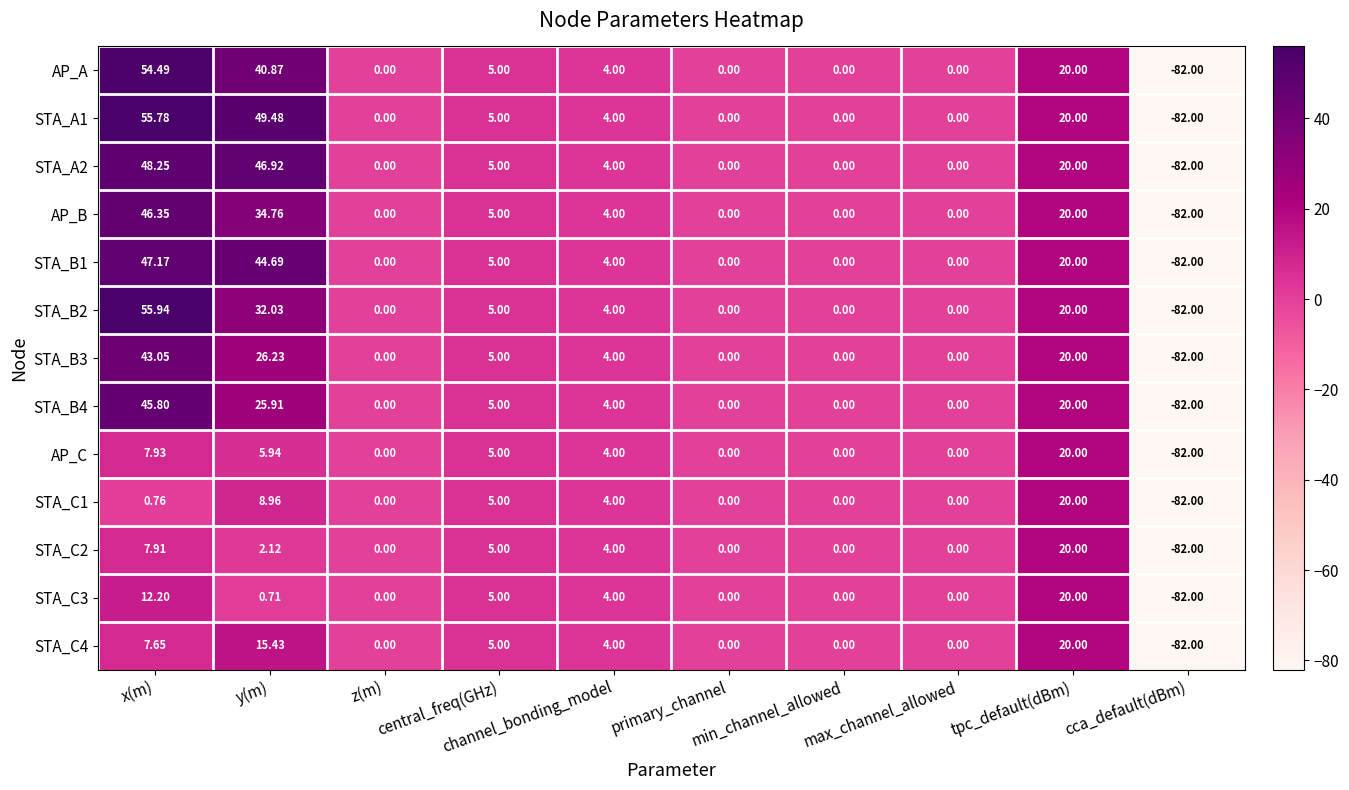

How many categories are shown in the chart?

10